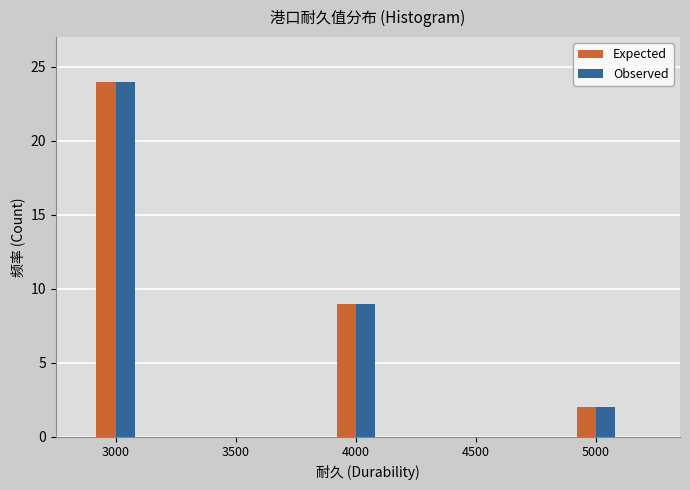

Reading left to right, what are all the values shown in this chart?

Expected: 3000=24	3500=0	4000=9	4500=0	5000=2
Observed: 3000=24	3500=0	4000=9	4500=0	5000=2